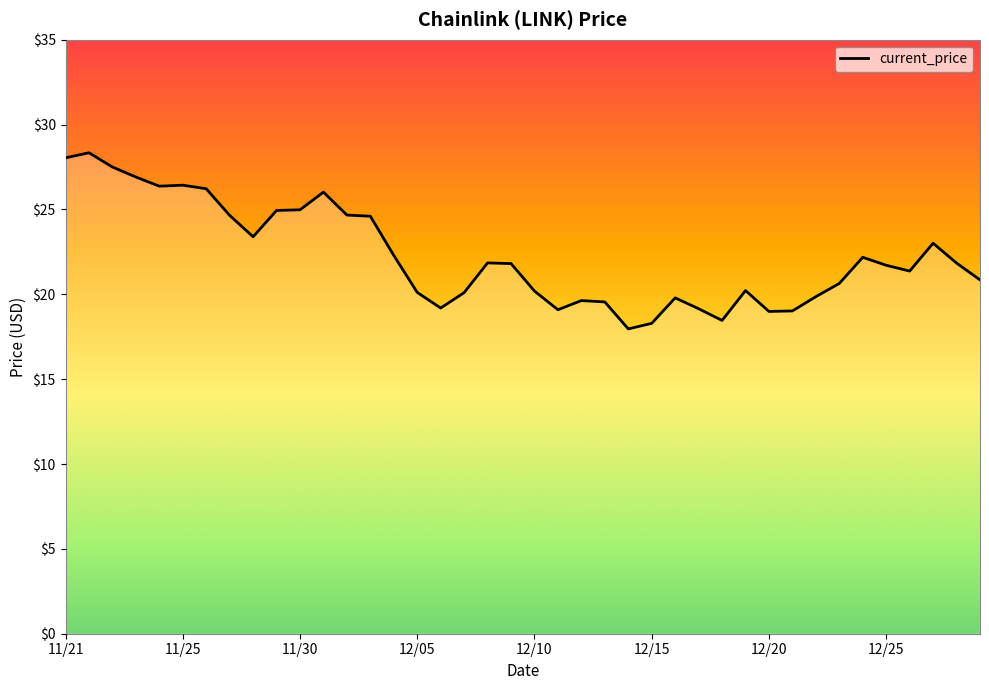

What is the smallest value displayed?

18.0